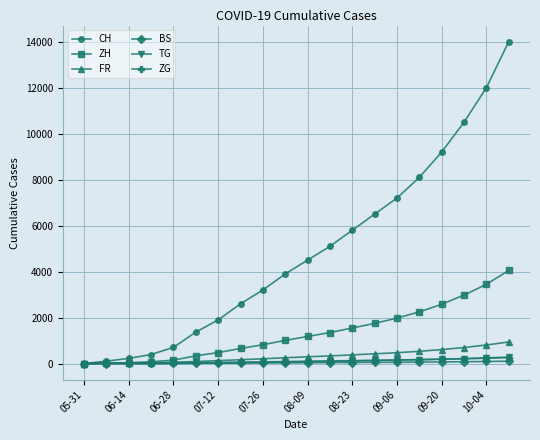

Which series has the largest total across all categories?

CH